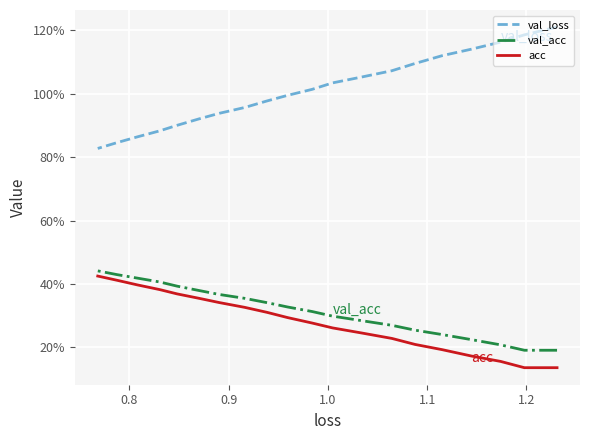

The val_acc series shows 0.1 at 13. True or false?

False